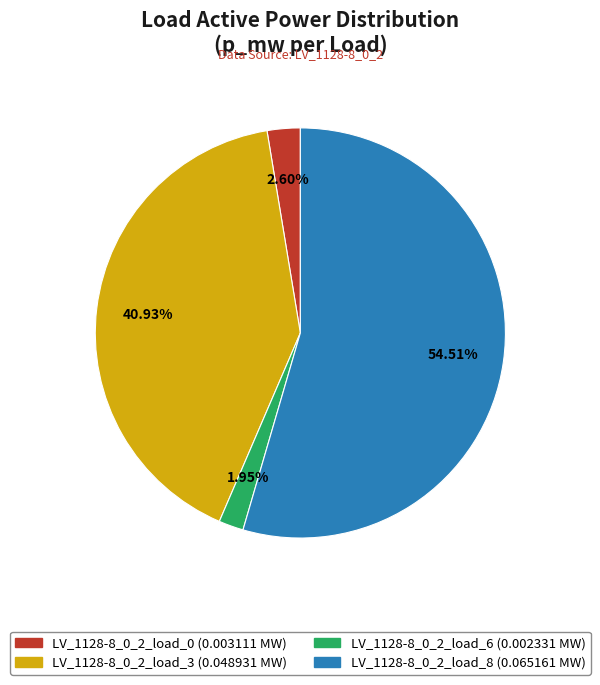

Do LV_1128-8_0_2_load_3 and LV_1128-8_0_2_load_0 together represent more than half of the pie?

No